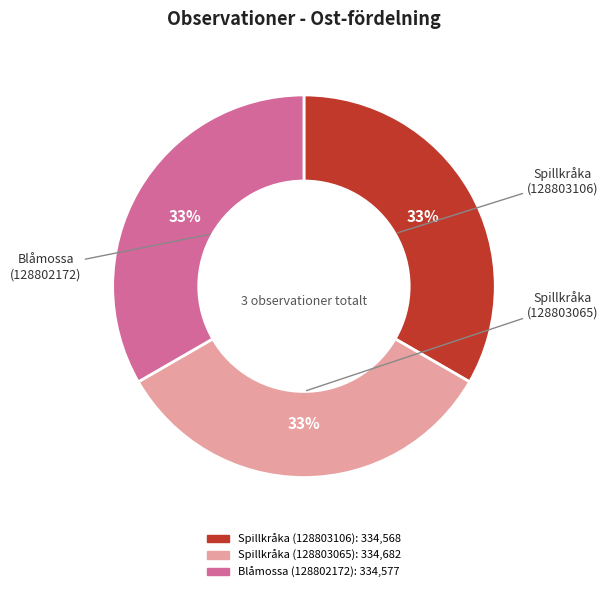

Is there a majority slice in this chart?

No